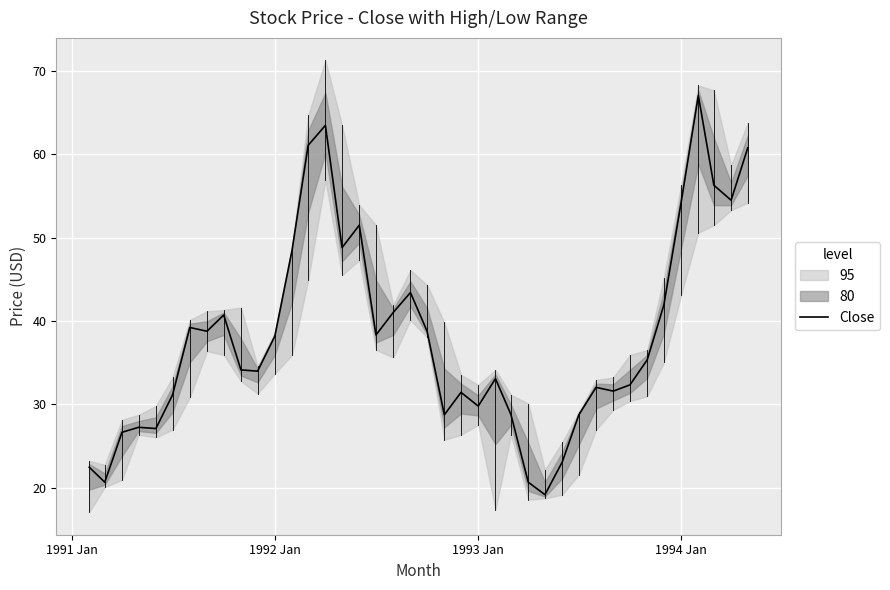

What is the maximum value shown in the chart?

67.1